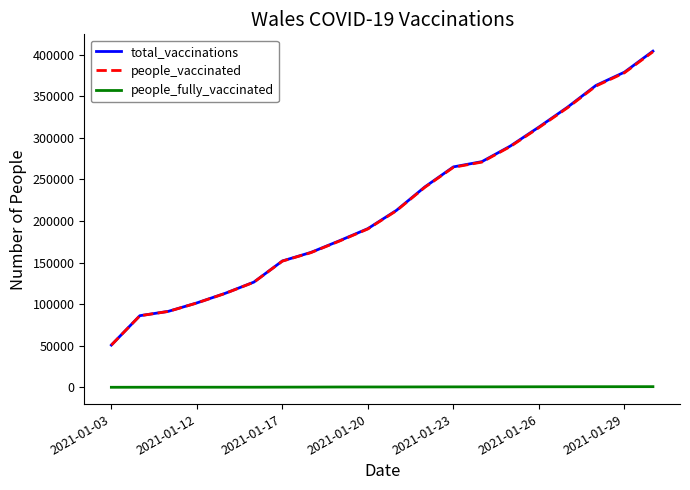

What is the smallest value displayed?

27